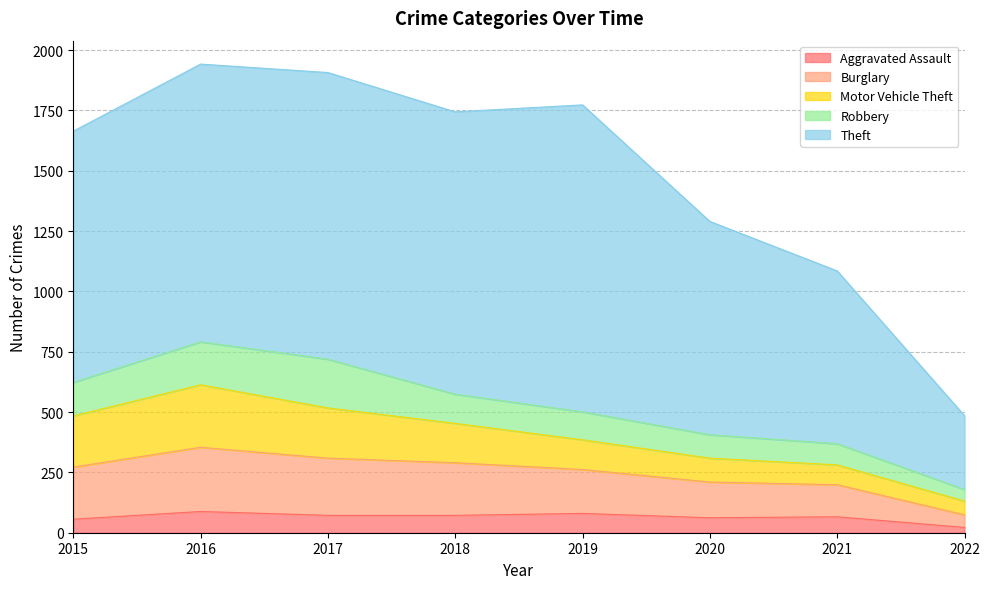

How many series are shown in this chart?

5